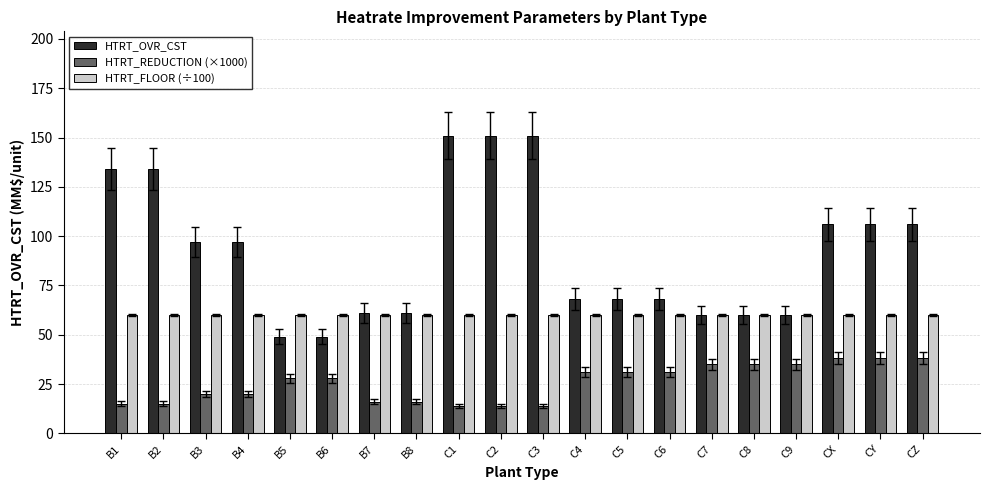

How many data points in HTRT_OVR_CST are less than 97?

10